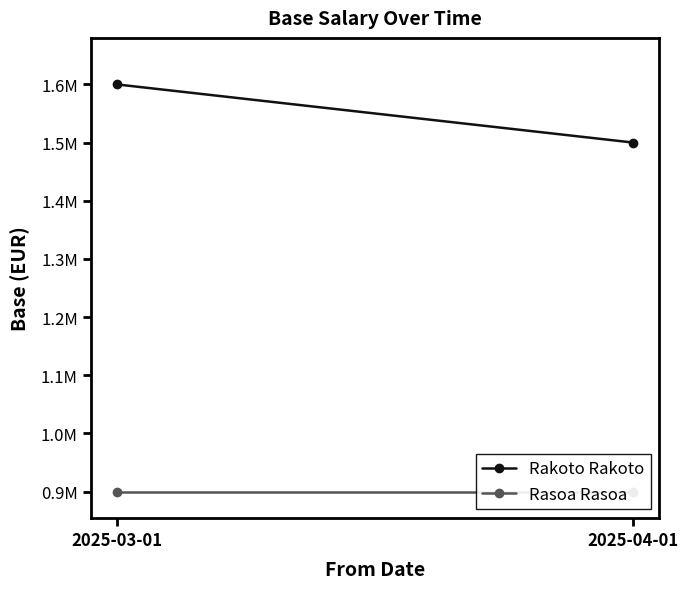

How many Rakoto Rakoto values are between 1500000 and 1600000?

2